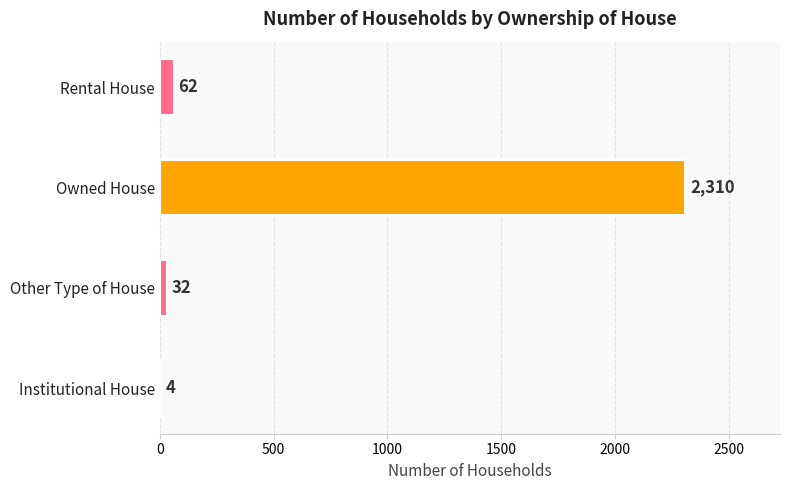

What is the sum of all values?

2408